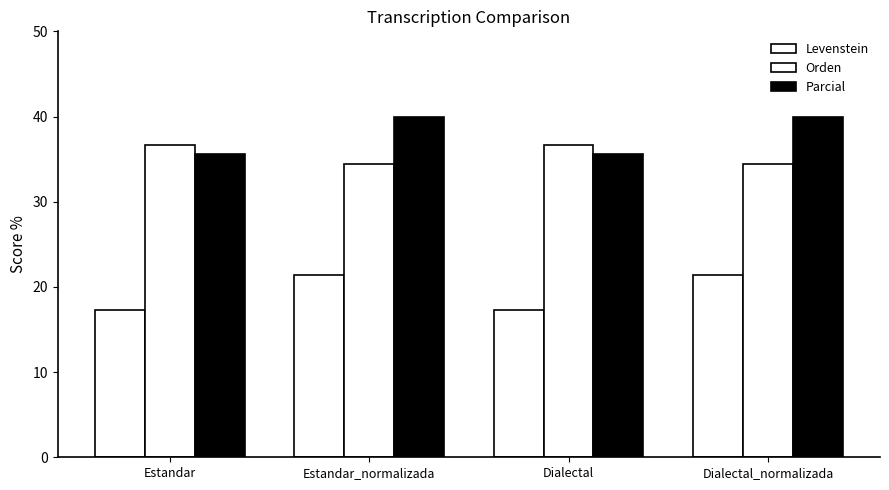

How many categories are shown in the chart?

4